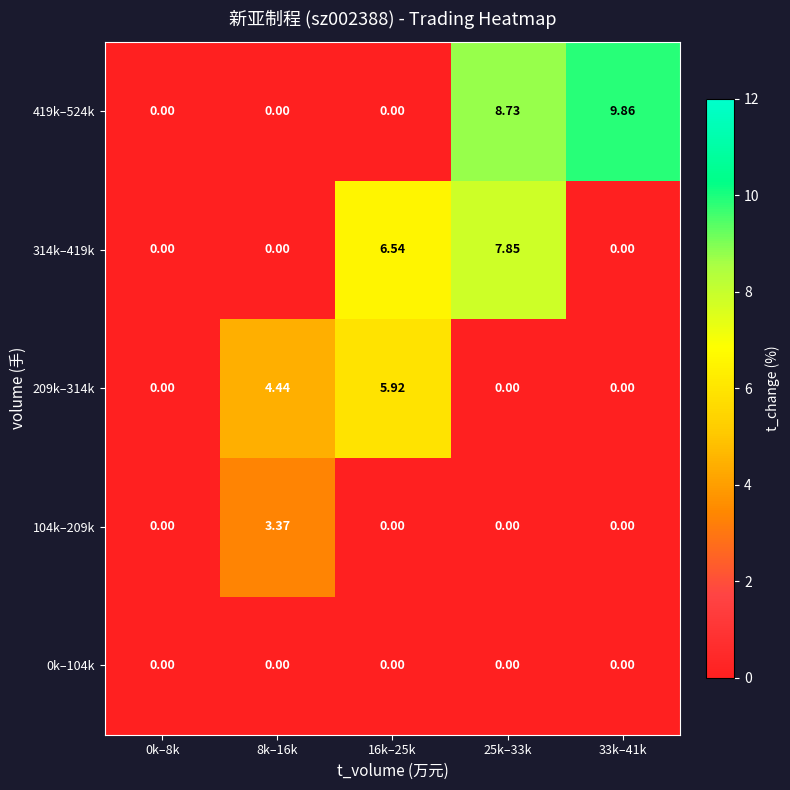

How many categories are shown in the chart?

5